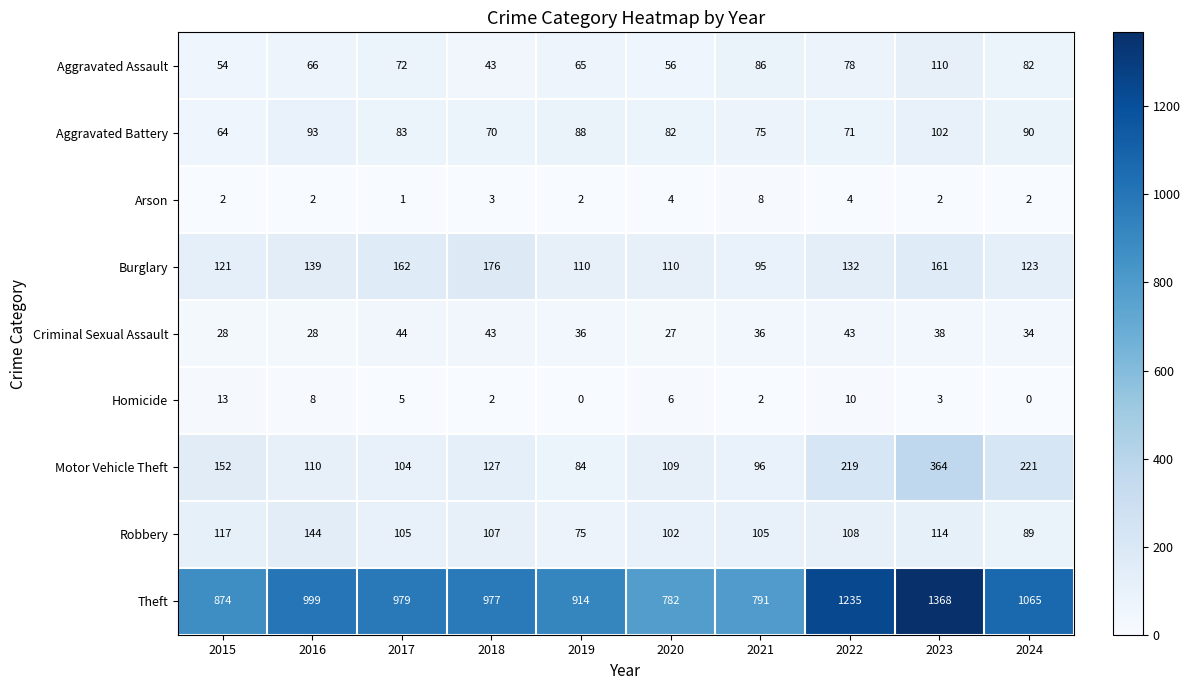

What is the spread (max minus min) of values at 2024?

1065